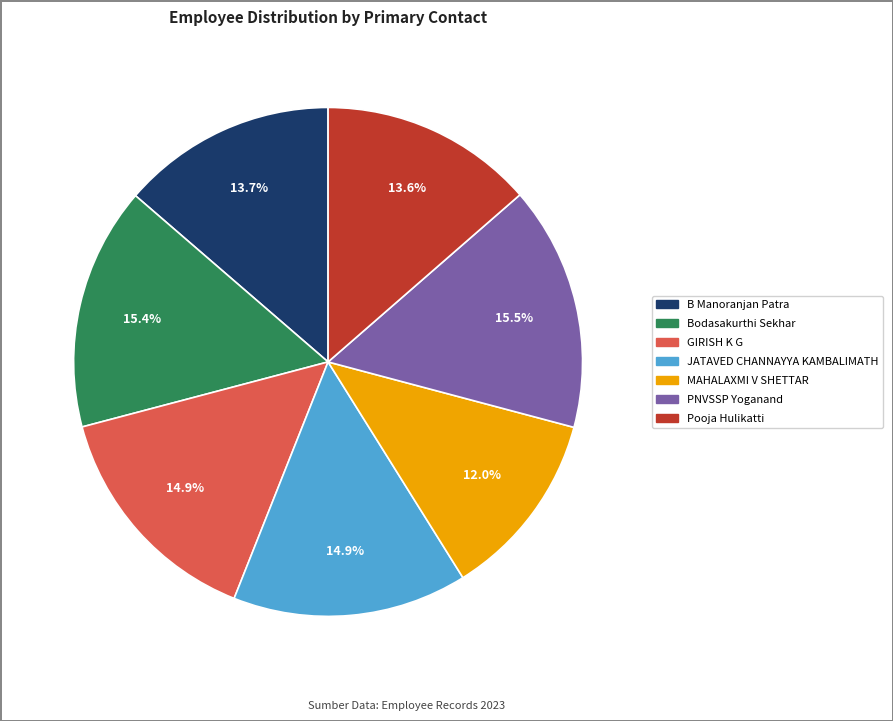

The Pooja Hulikatti slice represents 14% of the pie. True or false?

True